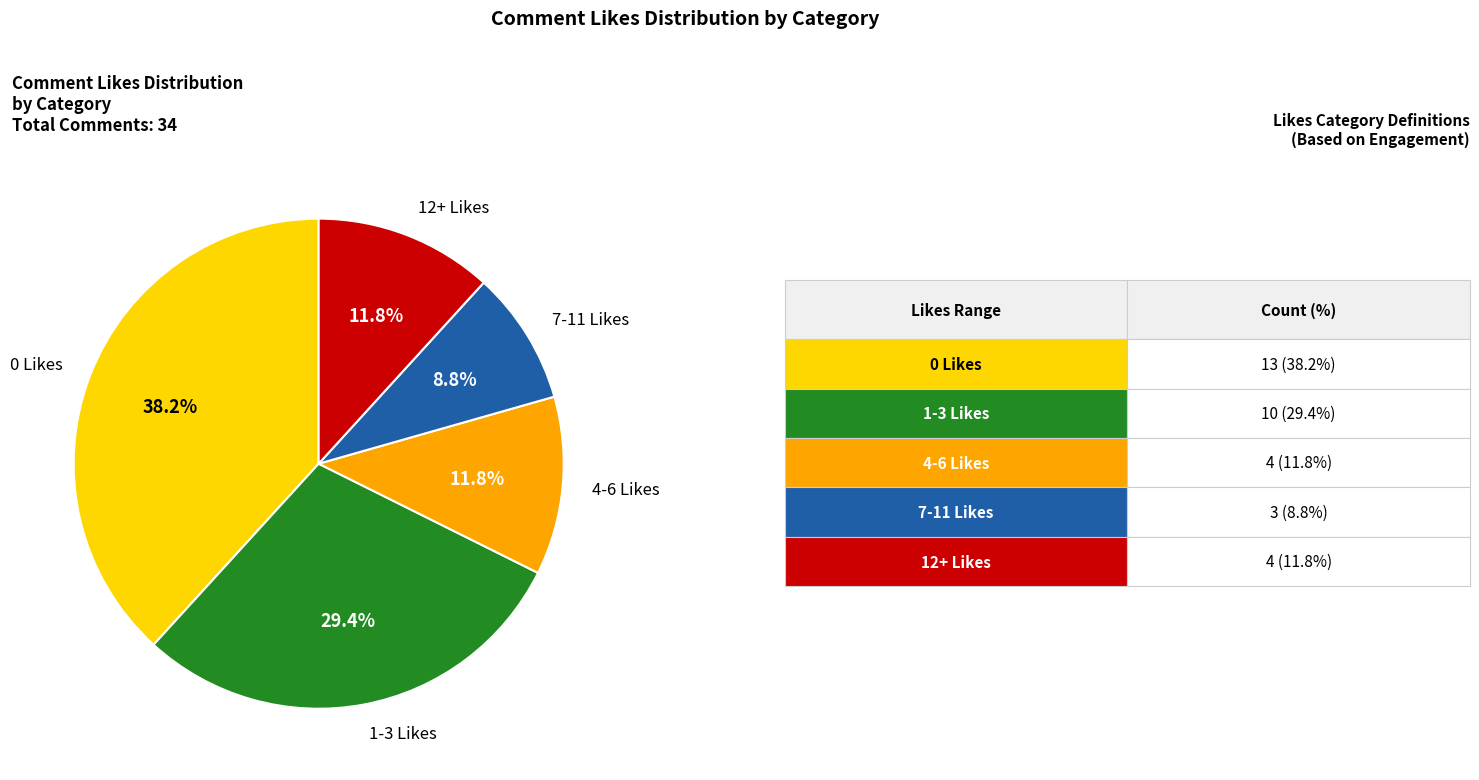

How many slices are in this pie chart?

5